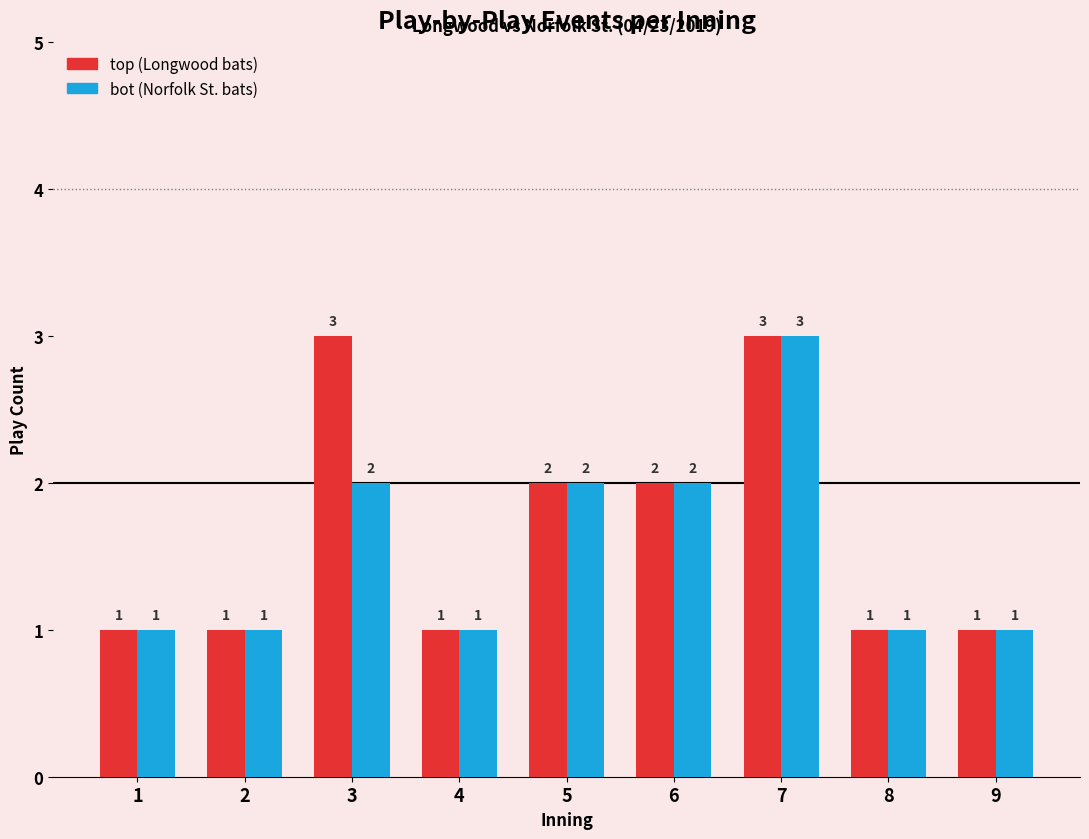

At which category is the sum across all series the highest?

7